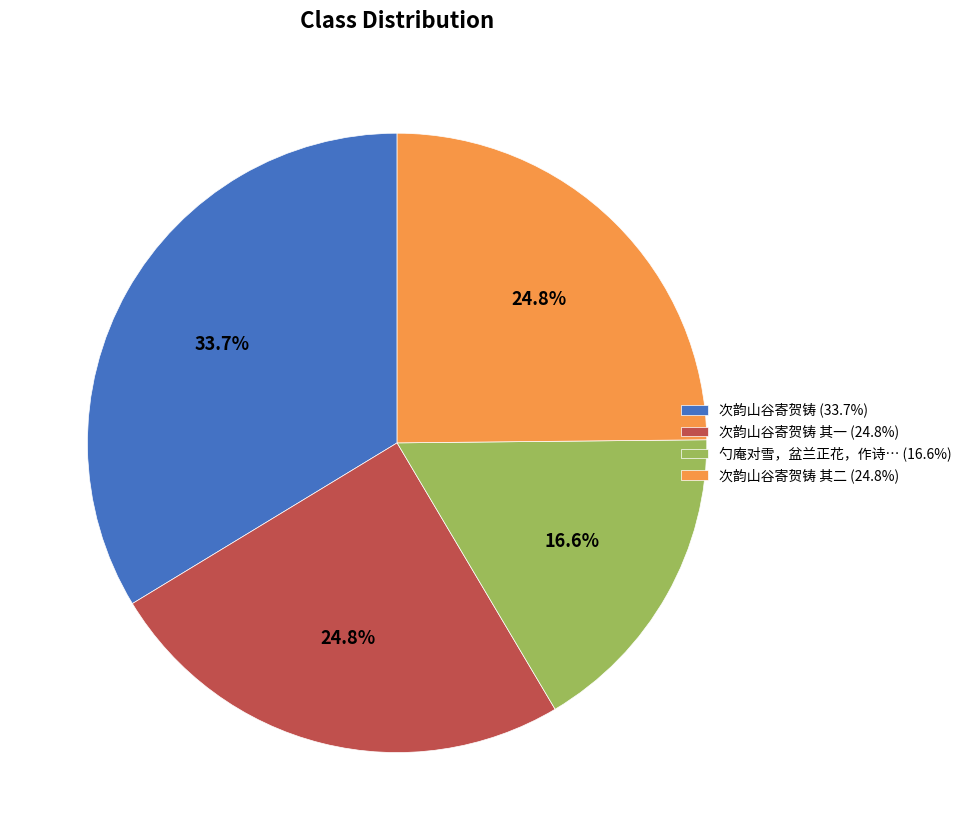

Between 次韵山谷寄贺铸 (33.7%) and 勺庵对雪，盆兰正花，作诗… (16.6%), which is larger?

次韵山谷寄贺铸 (33.7%)